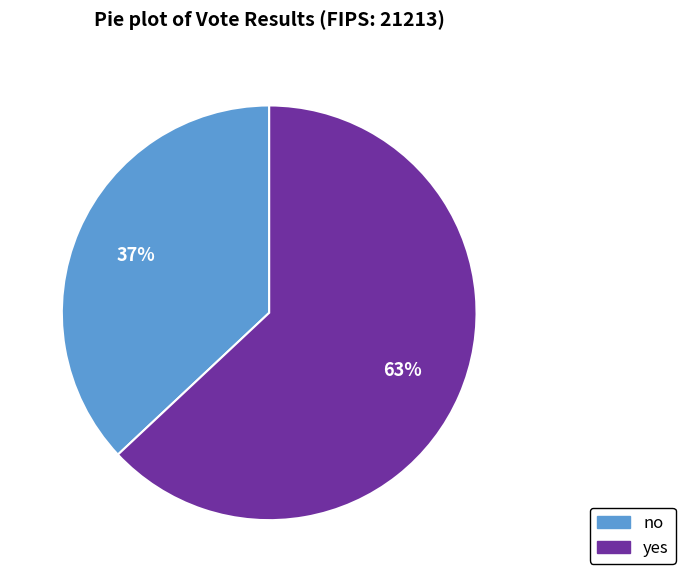

Do yes and no together represent more than half of the pie?

Yes